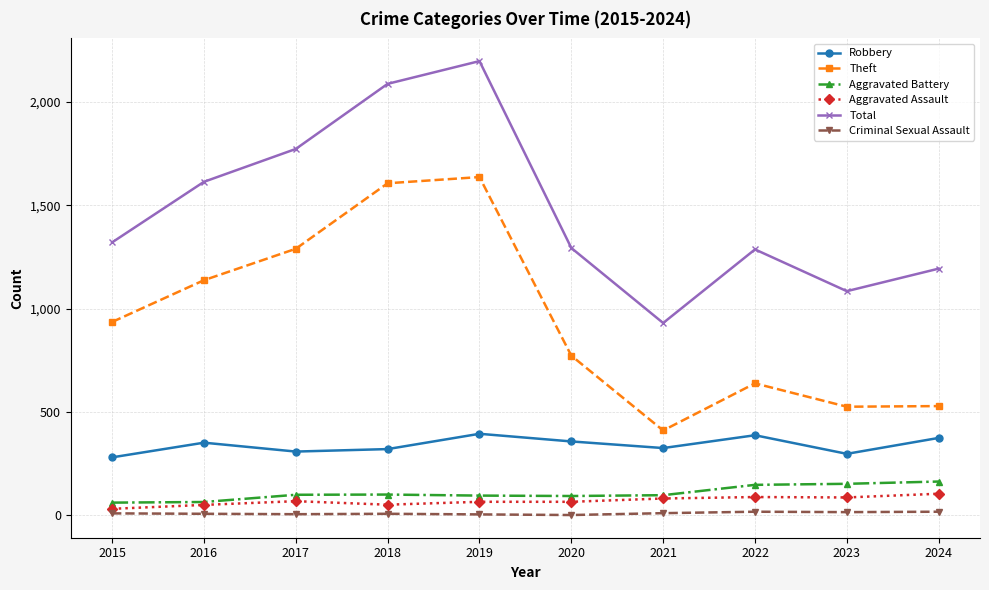

How many data points in Aggravated Assault are less than 68?

5